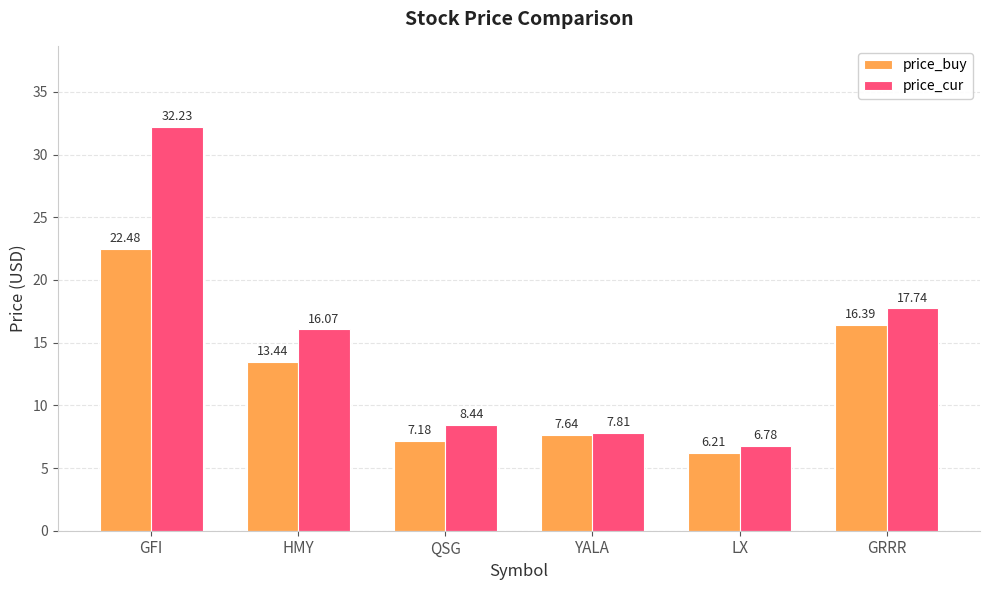

Which category has the highest value across all series?

GFI